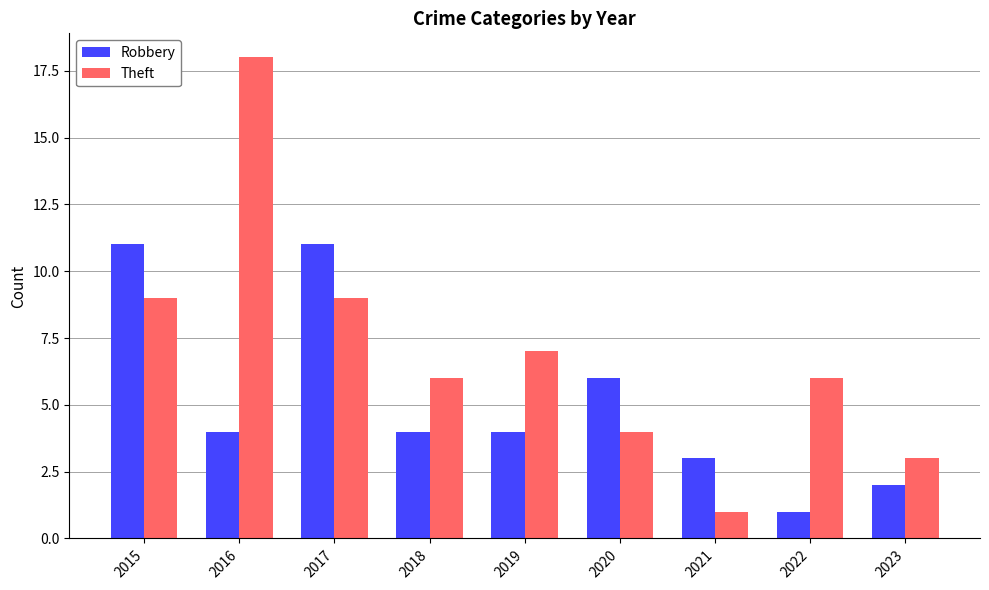

Is it true that Robbery equals 2 at 2021?

False